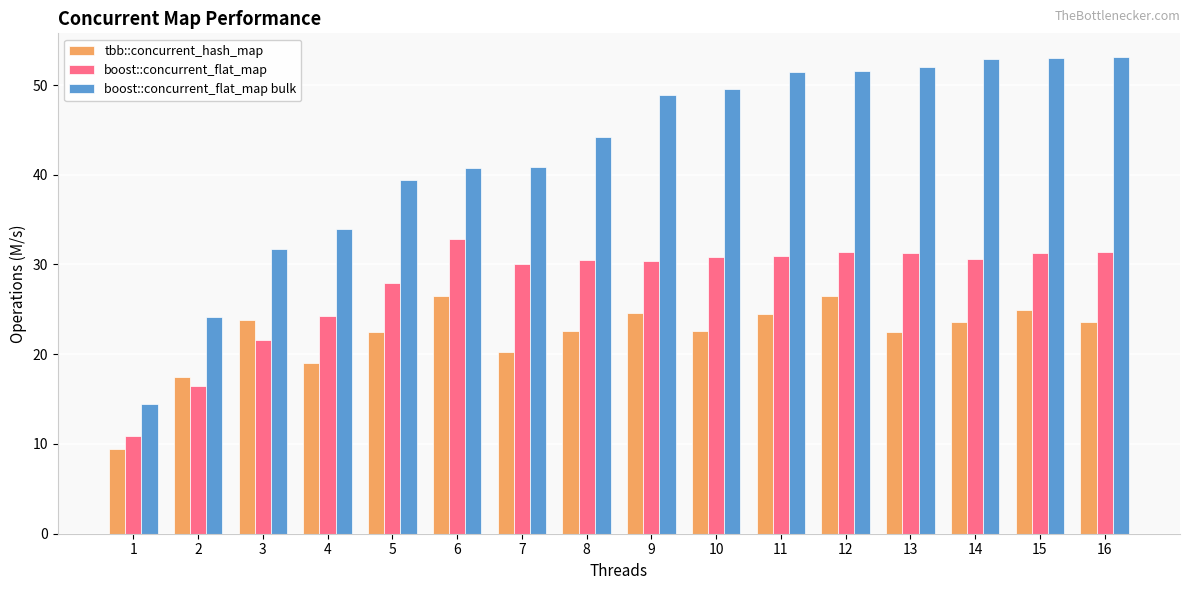

True or false: boost::concurrent_flat_map has a value of 30.5 at 8.

True